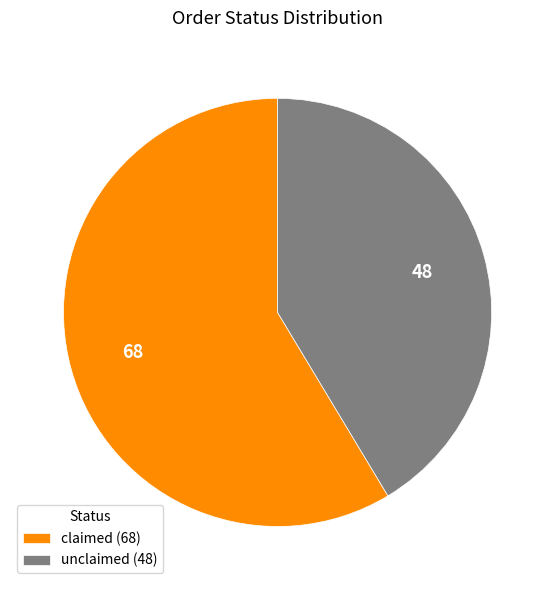

Is it true that claimed (68) is 71% of the pie?

False